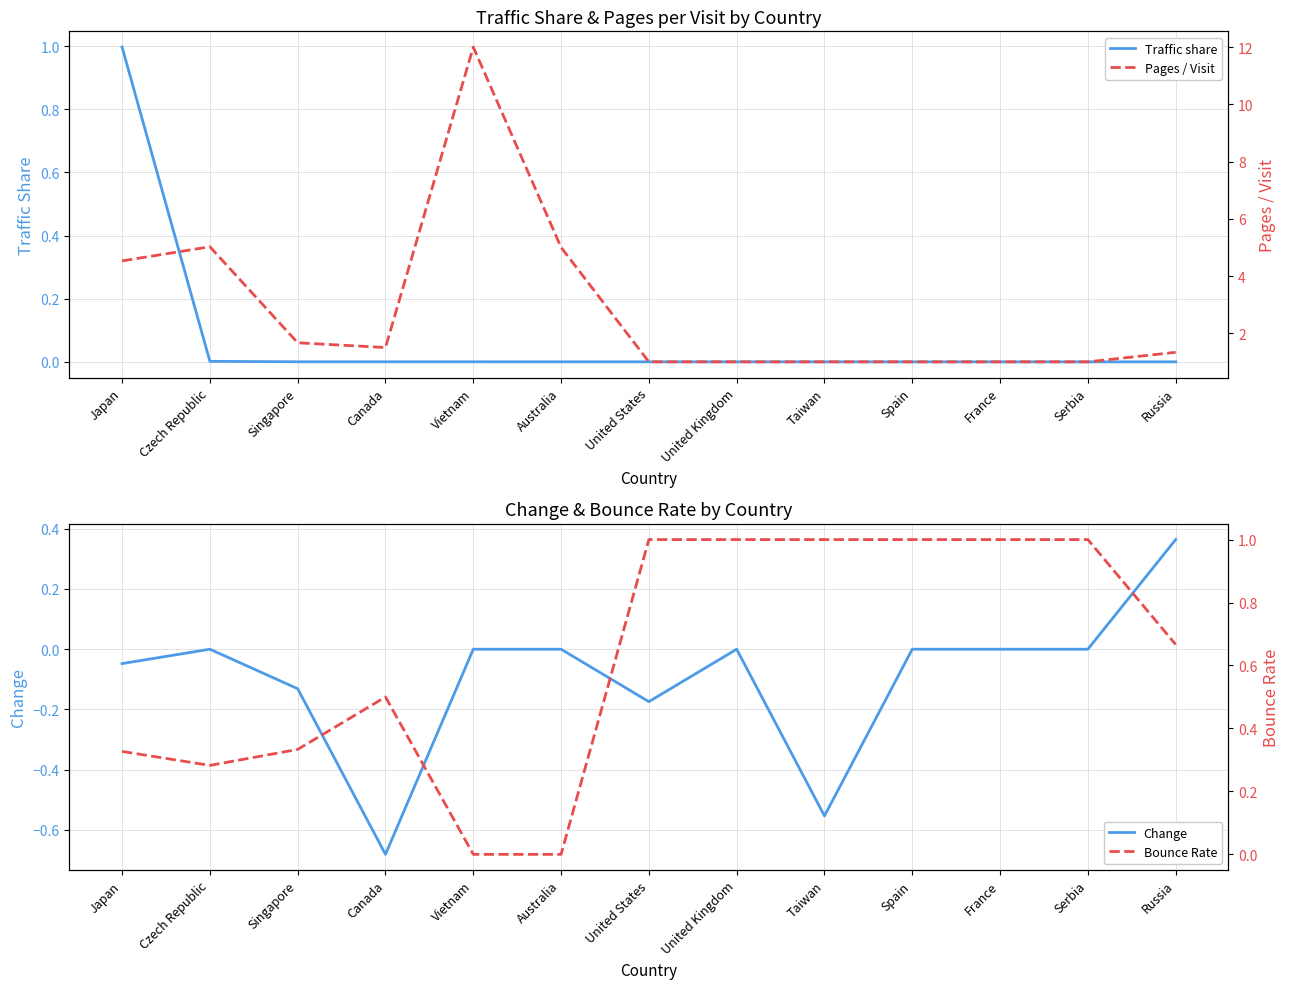

Rank the series at France from lowest to highest value.

Change, Traffic share, Pages / Visit, Bounce Rate